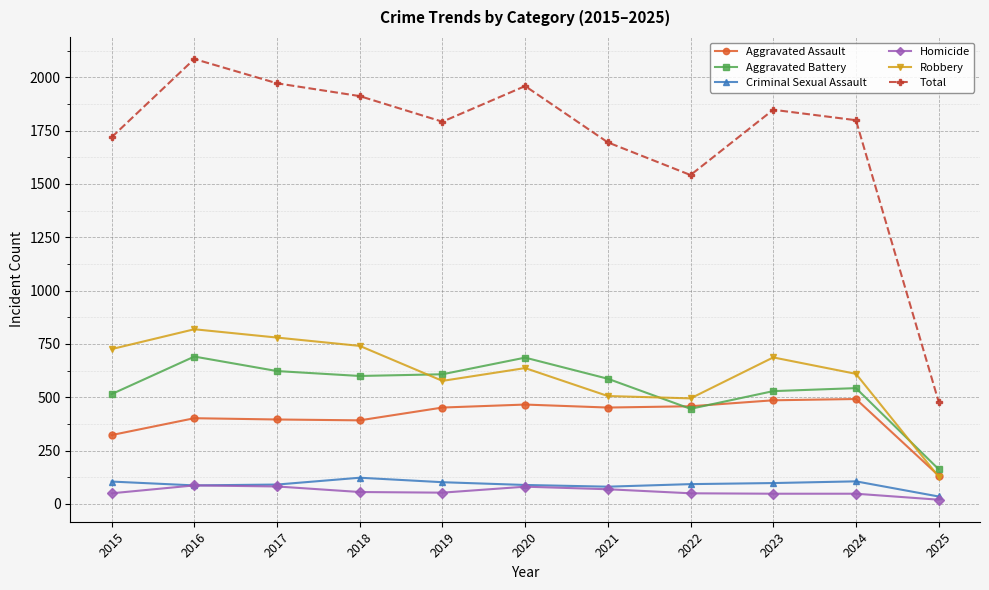

How many lines are shown in the chart?

6